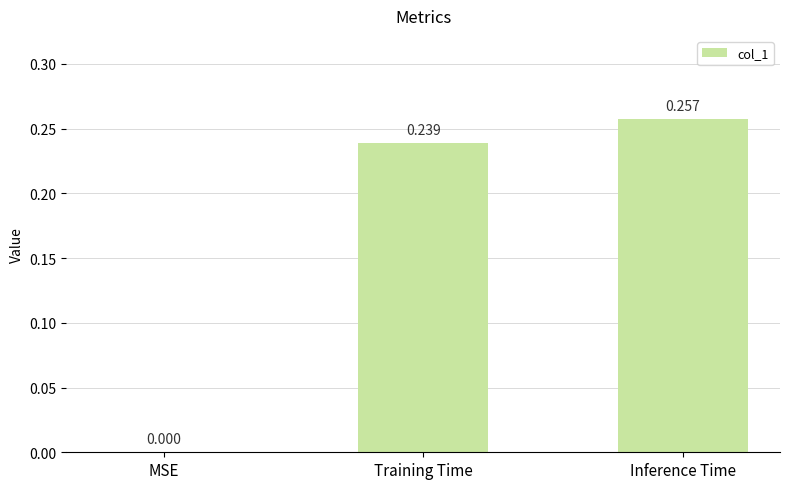

Which has a higher value, MSE or Training Time?

Training Time